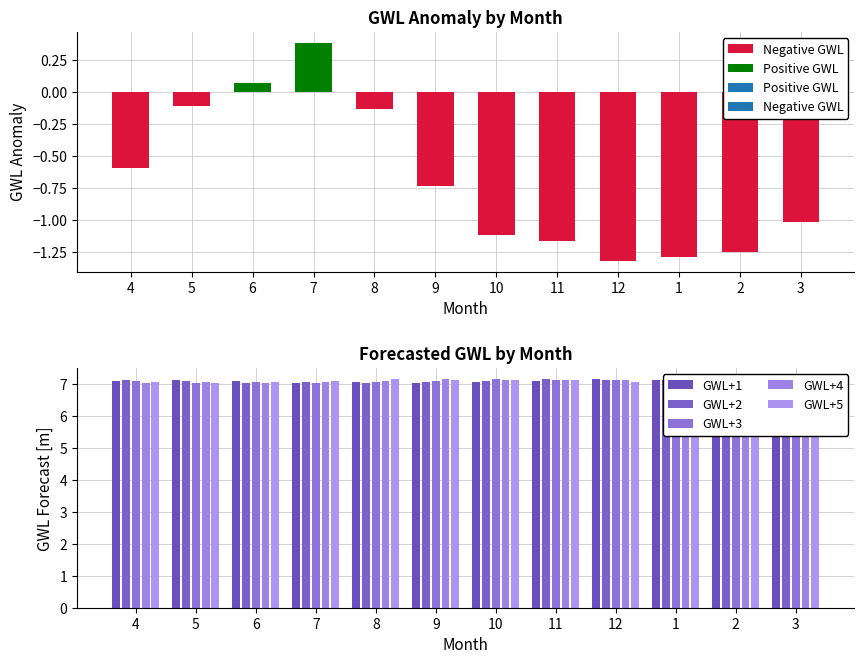

Count the number of categories in the chart.

12